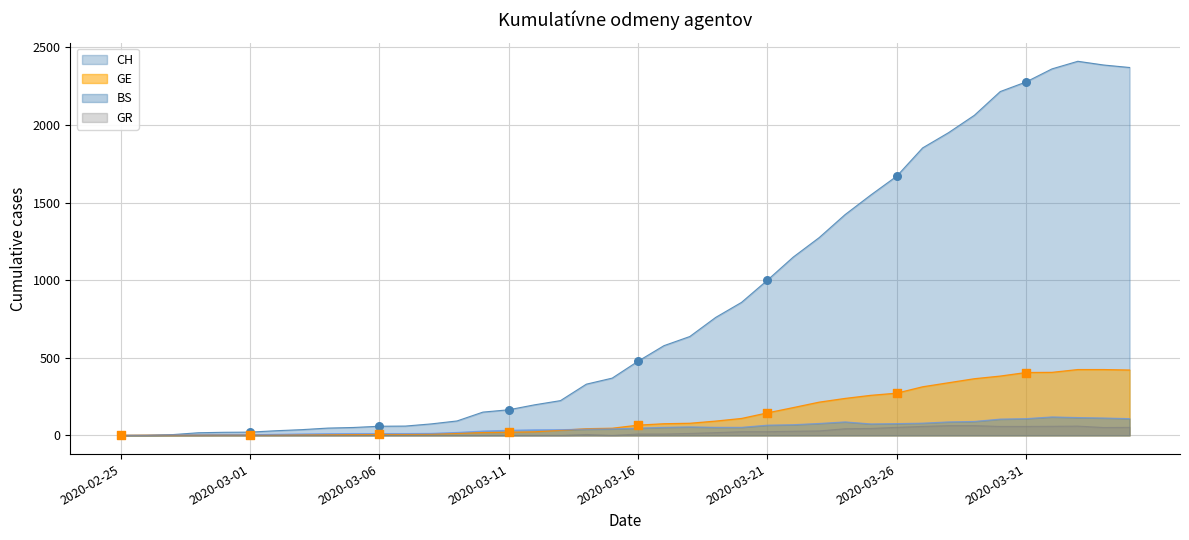

Which series has the largest Y range (max minus min)?

CH